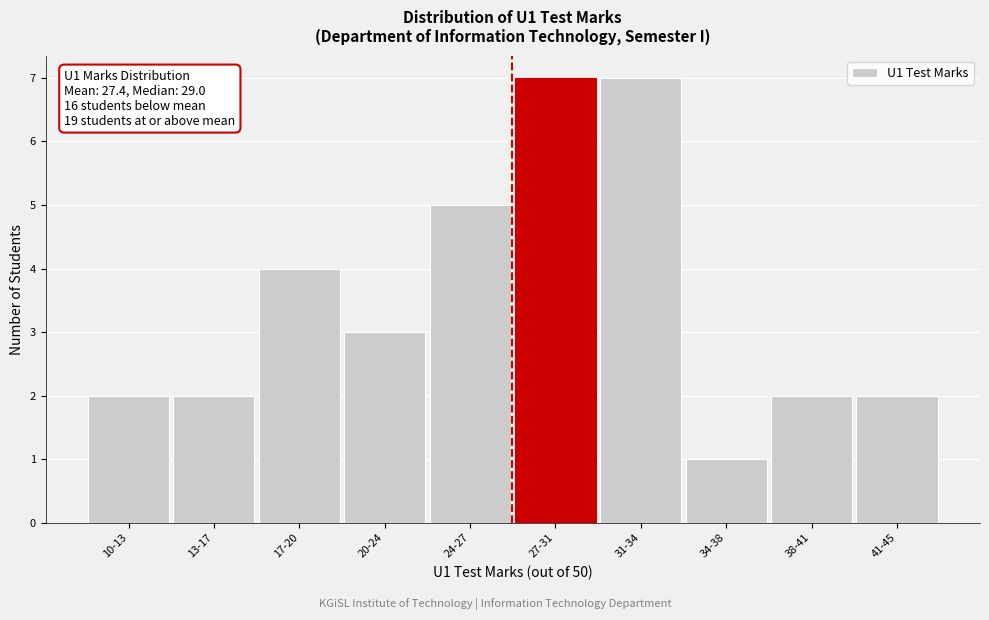

Reading left to right, list all the values displayed in this chart.

10-13=2	13-17=2	17-20=4	20-24=3	24-27=5	27-31=7	31-34=7	34-38=1	38-41=2	41-45=2